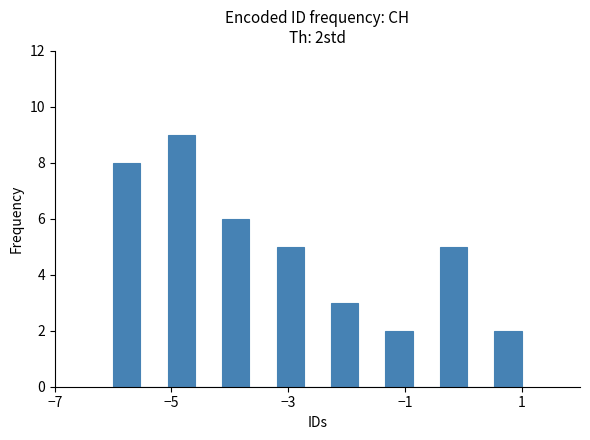

Around what value on the x-axis is the tallest bar? Give the approximate position of its centre, as read against the axis.

-4.8